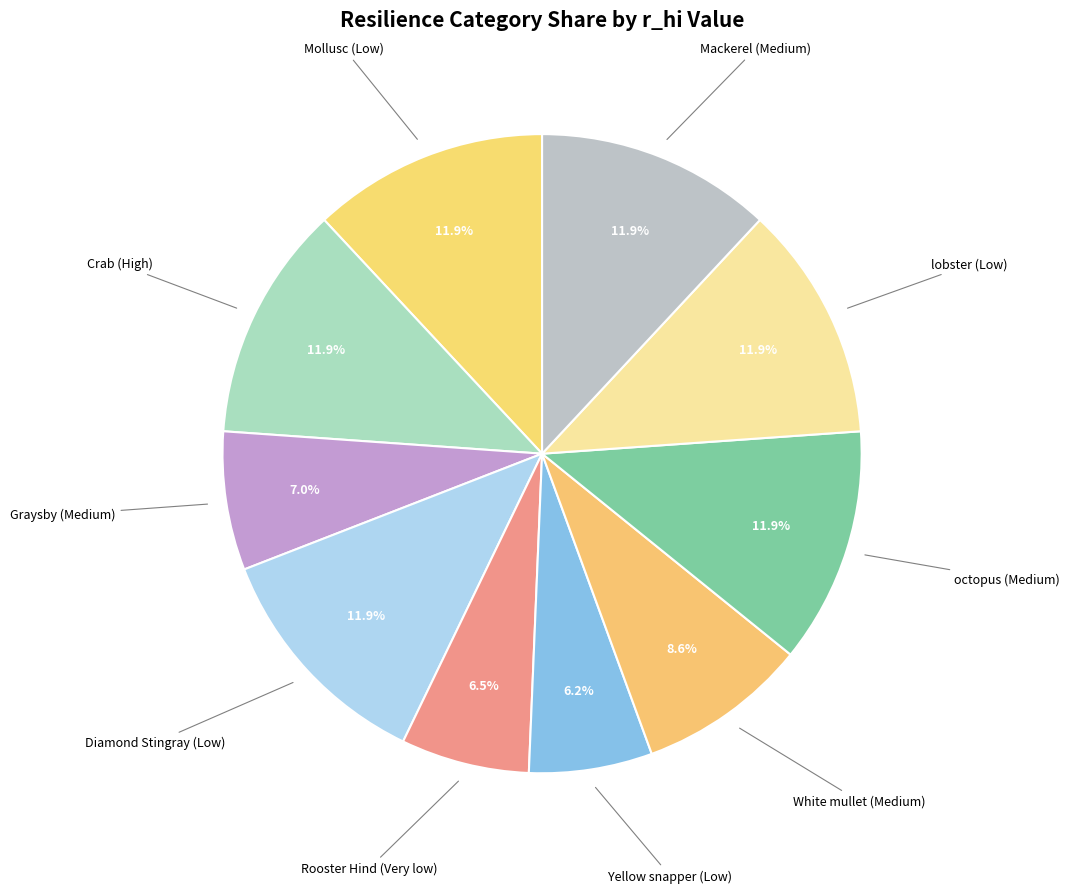

Count the number of slices in the pie.

10